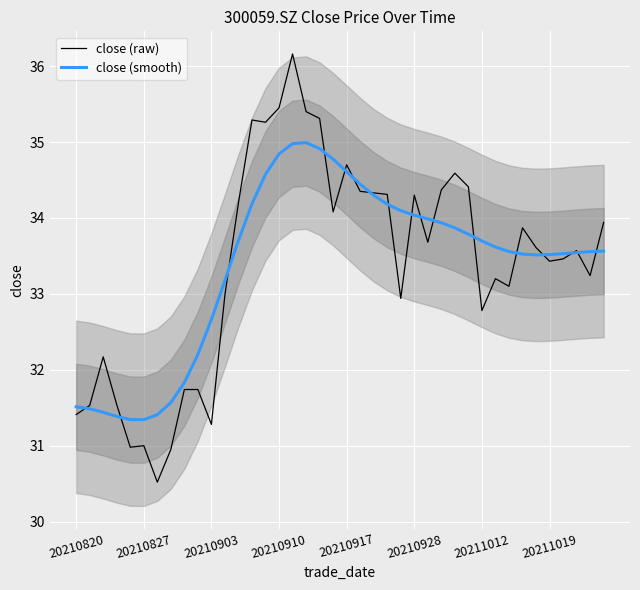

Rank the series by their maximum value, from highest to lowest.

close (raw), close (smooth)